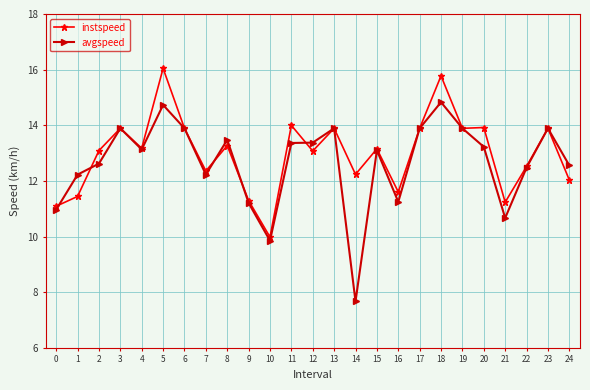

Rank the series by their maximum value, from lowest to highest.

avgspeed, instspeed